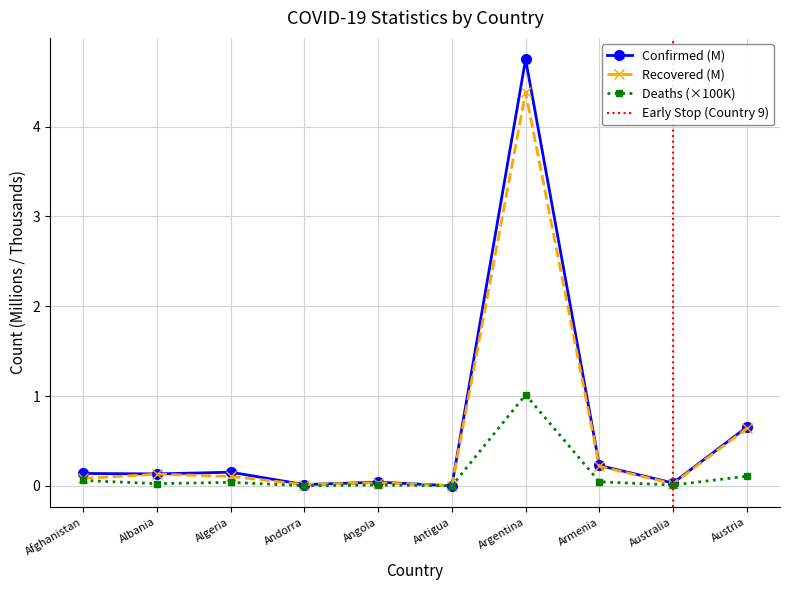

Which series changed the most between Algeria and Angola?

Confirmed (M)